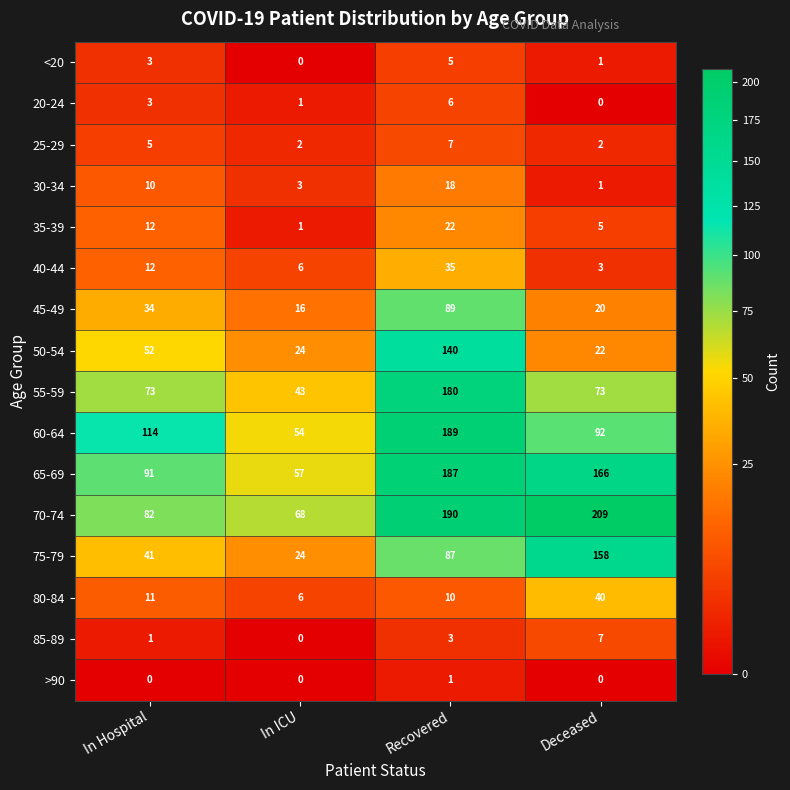

What is the spread (max minus min) of values at In ICU?

68